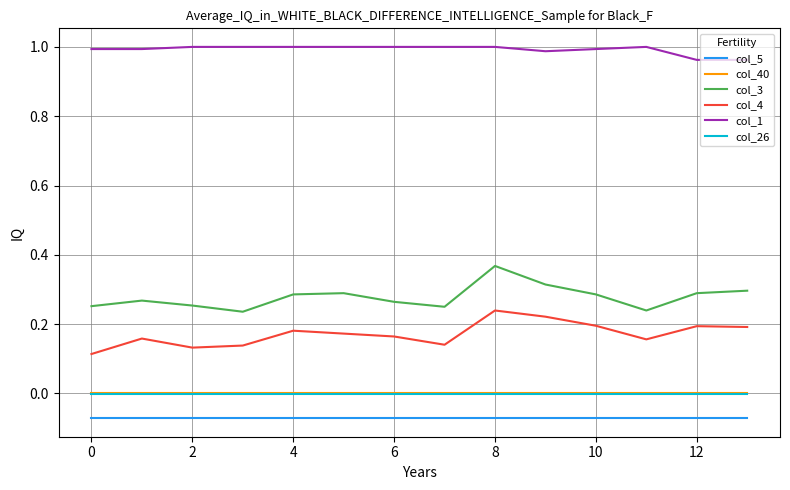

True or false: col_26 and col_3 cross at least once.

False